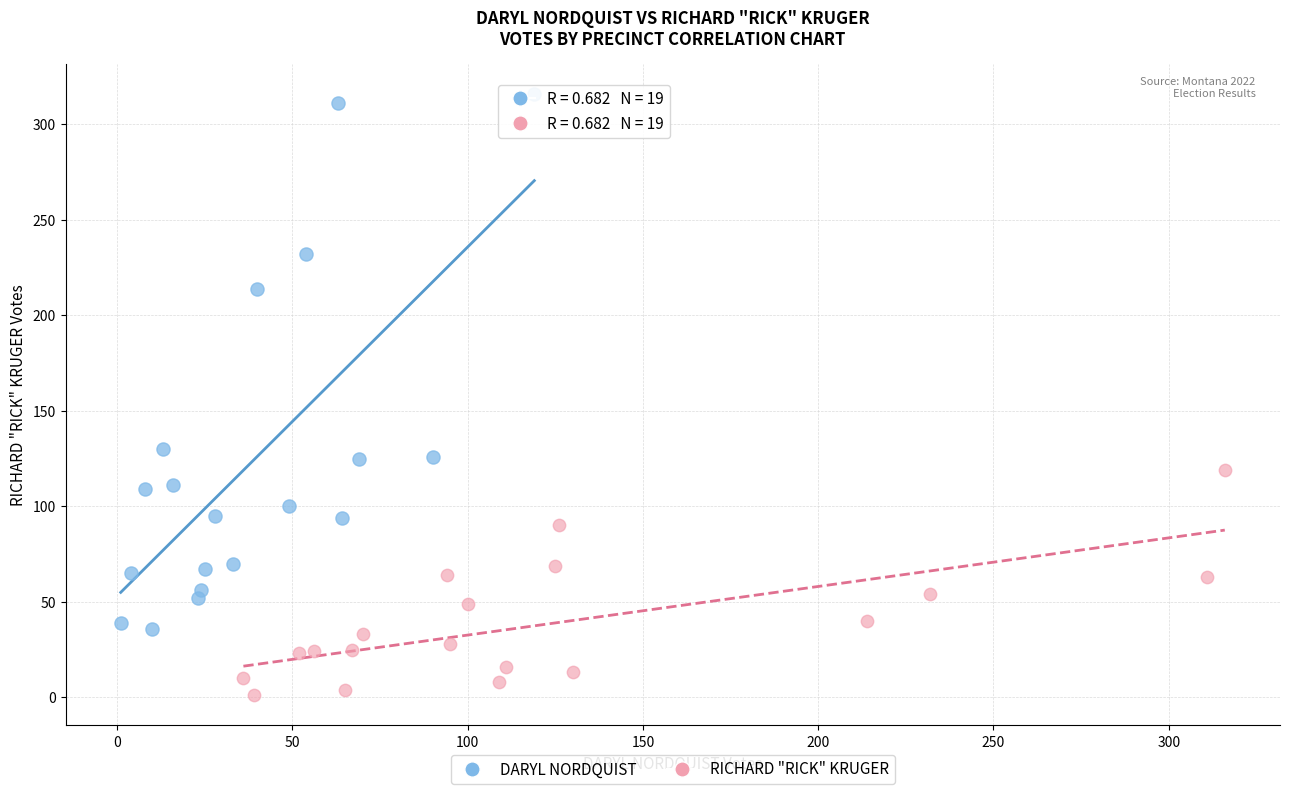

Which series has the largest Y range (max minus min)?

DARYL NORDQUIST